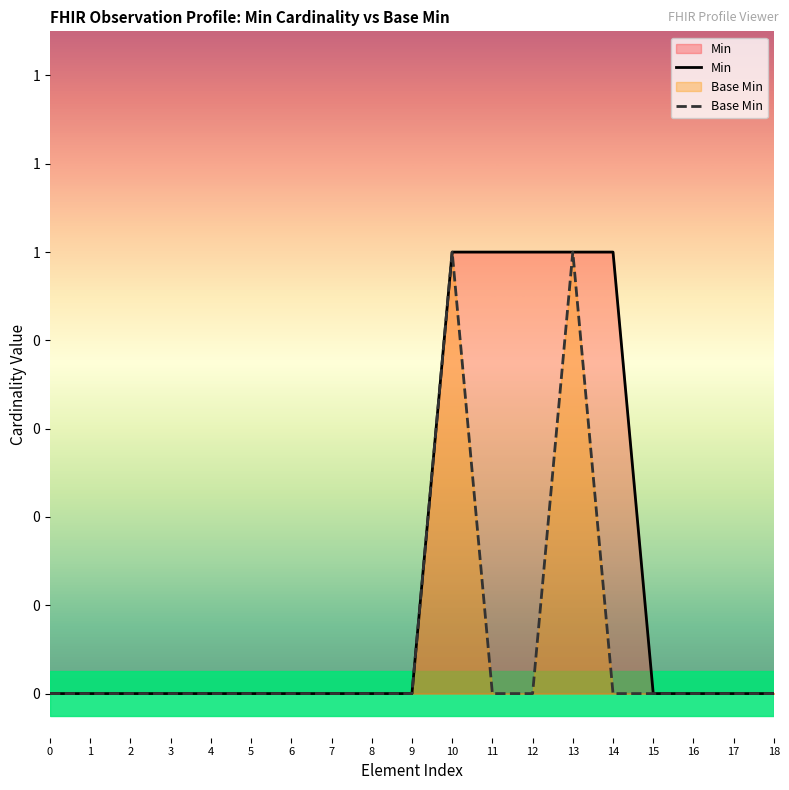

What is the difference between the second highest and minimum values in the Base Min series?

1